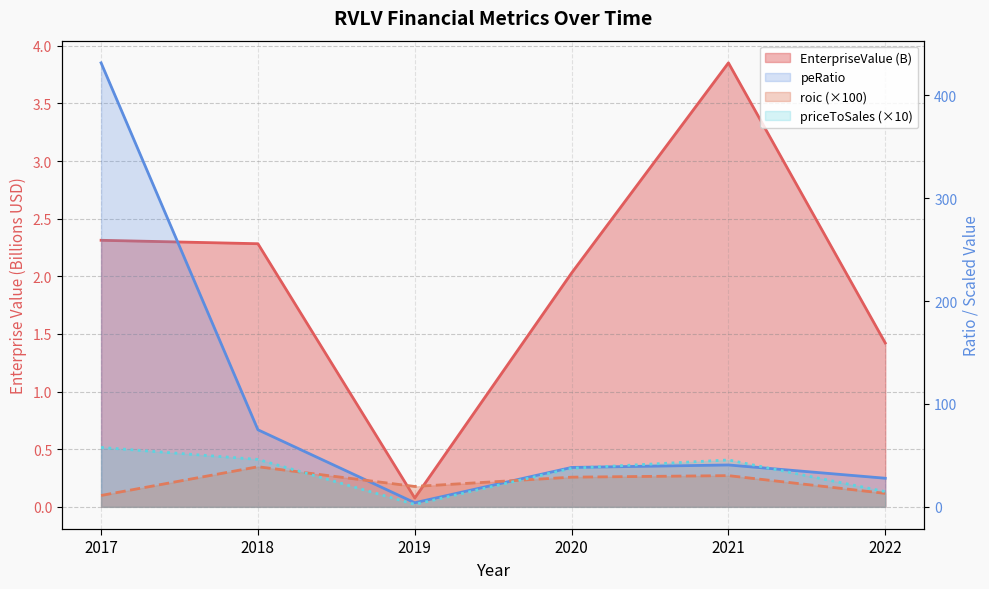

How many interior local peaks does the priceToSales (×10) series have?

1